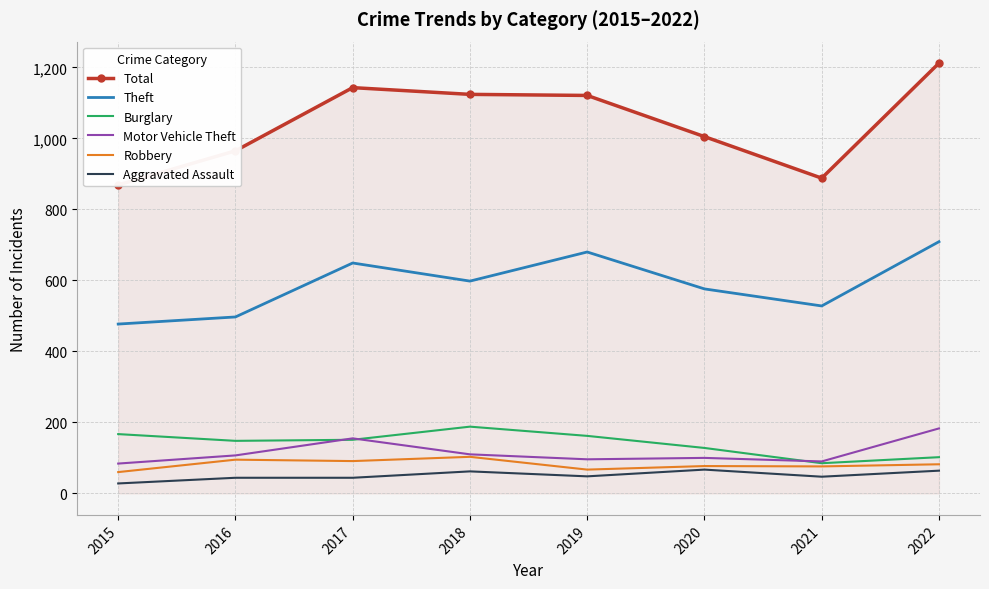

How many data points in Total are above 1121?

3